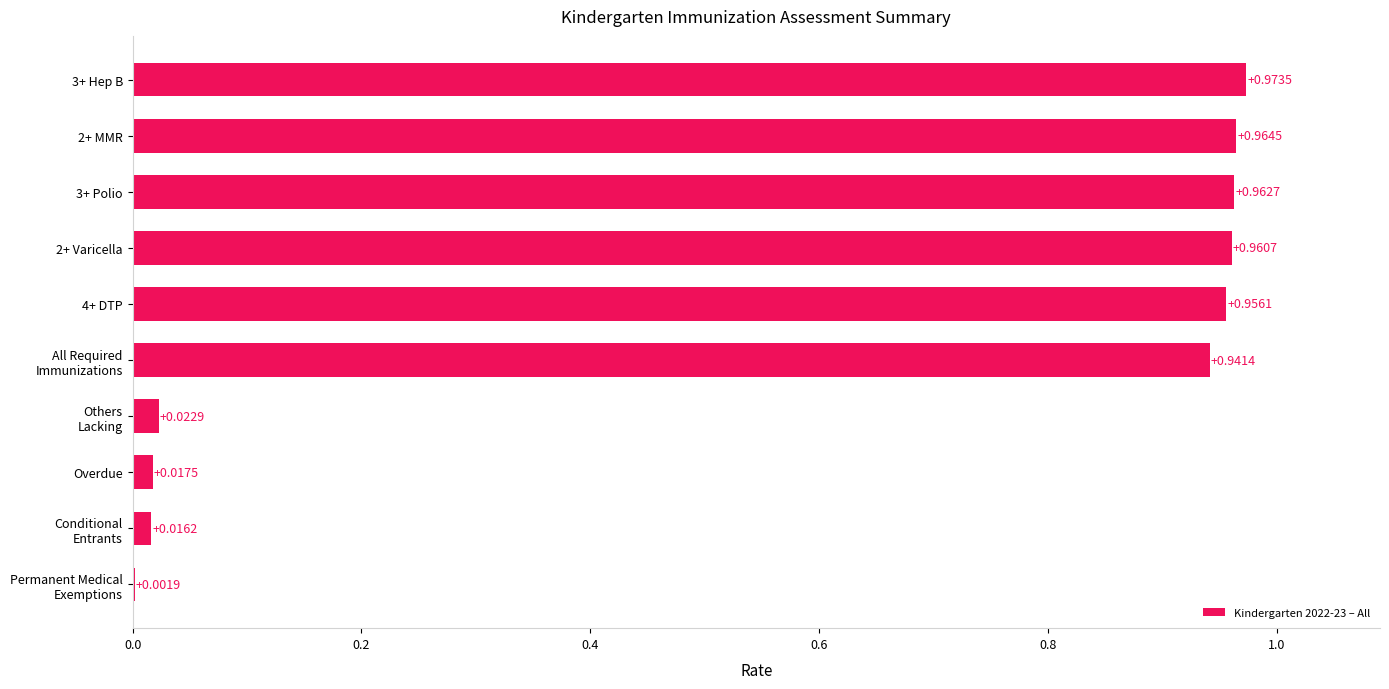

What is the sum of all values?

5.8